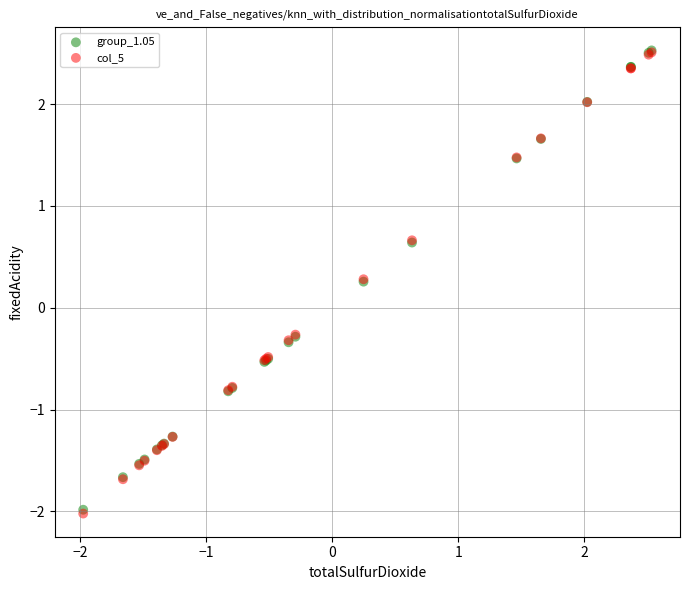

Which series has the widest spread of Y values?

col_5